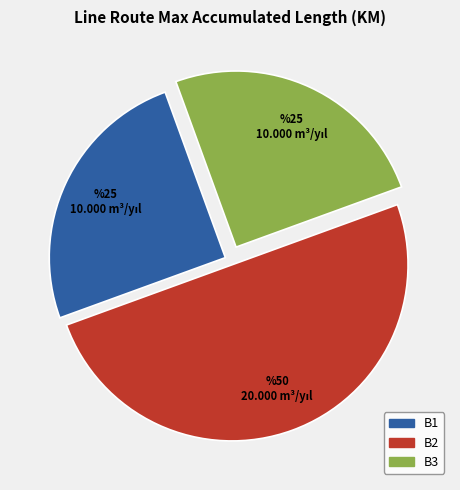

Is B1 the majority of the pie?

No